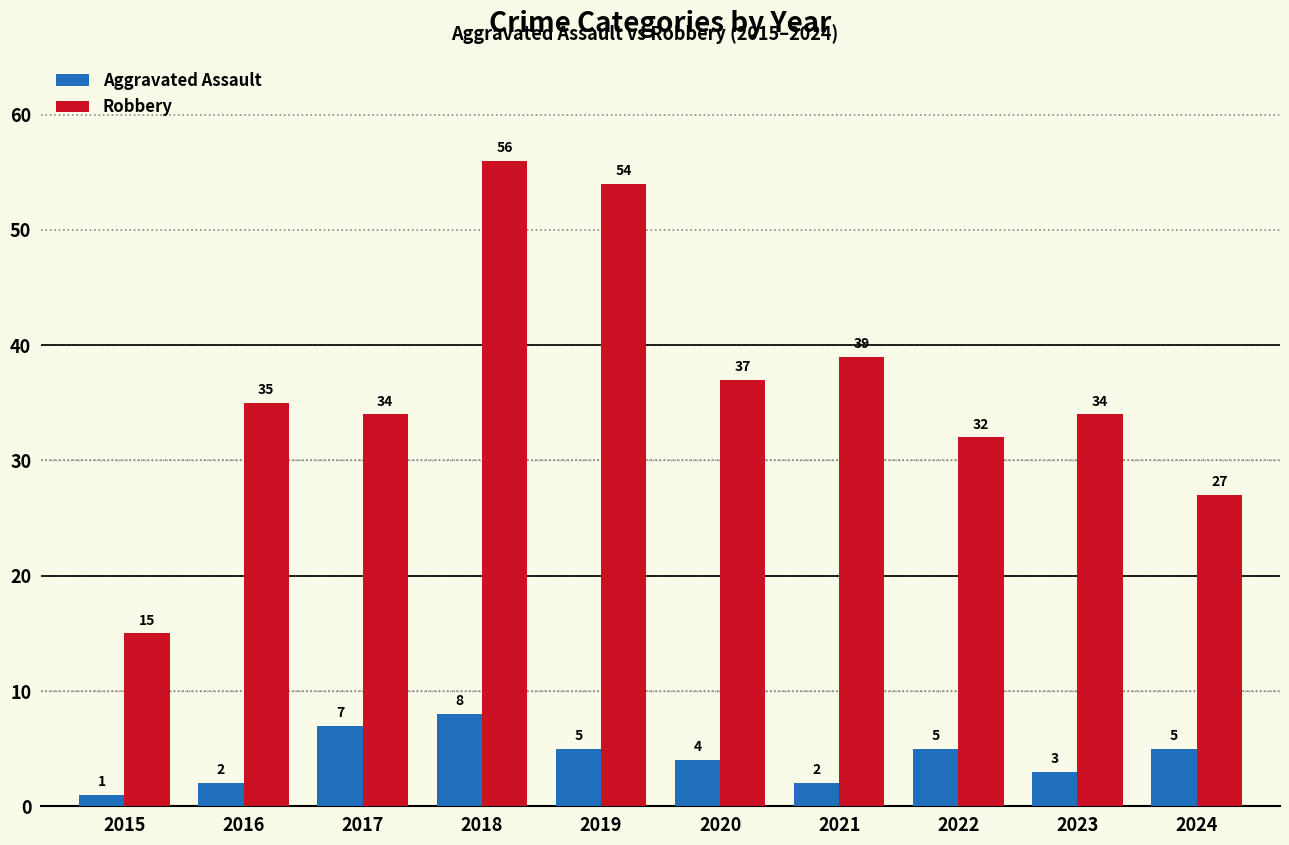

The Robbery series shows 27 at 2024. True or false?

True